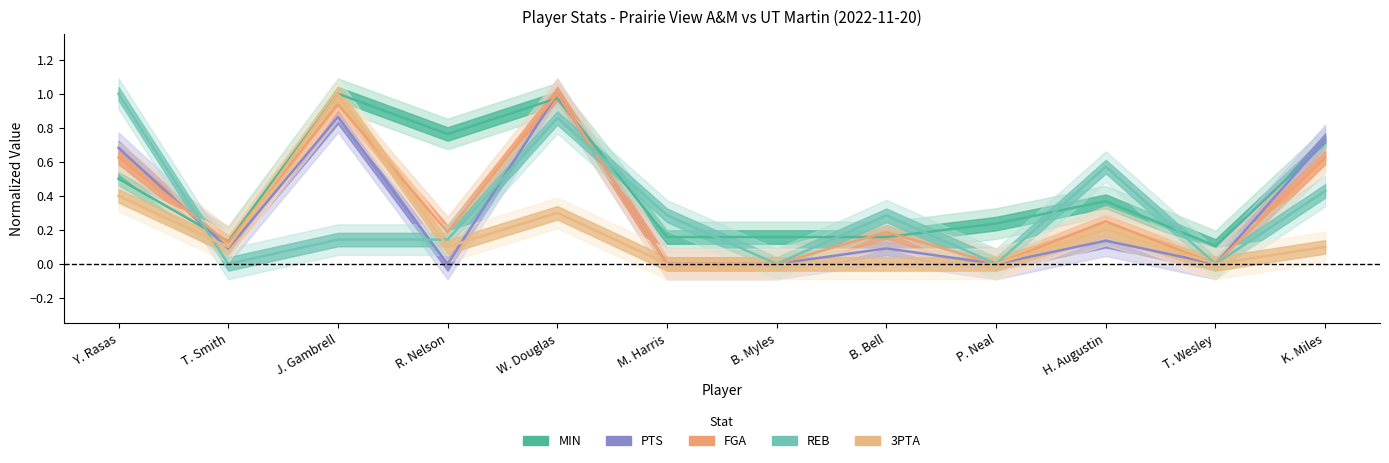

Which series has the widest spread of values?

FGA